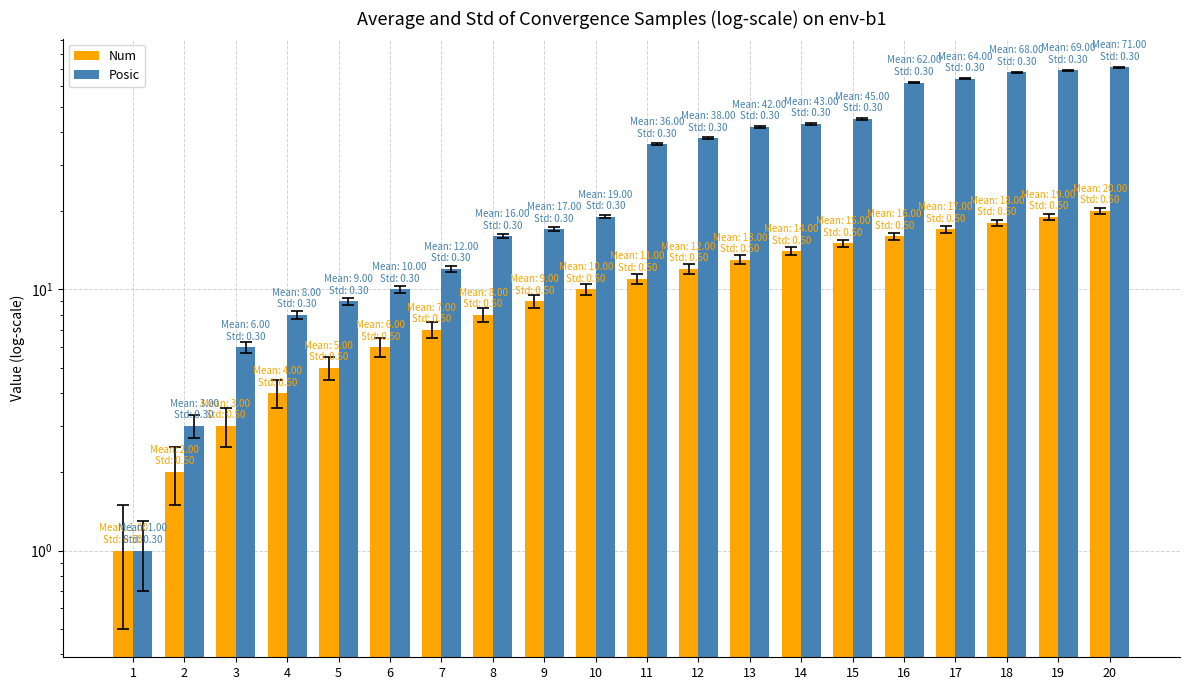

Reading left to right, extract all data points from this chart.

Num: 1=1	2=2	3=3	4=4	5=5	6=6	7=7	8=8	9=9	10=10	11=11	12=12	13=13	14=14	15=15	16=16	17=17	18=18	19=19	20=20
Posic: 1=1	2=3	3=6	4=8	5=9	6=10	7=12	8=16	9=17	10=19	11=36	12=38	13=42	14=43	15=45	16=62	17=64	18=68	19=69	20=71